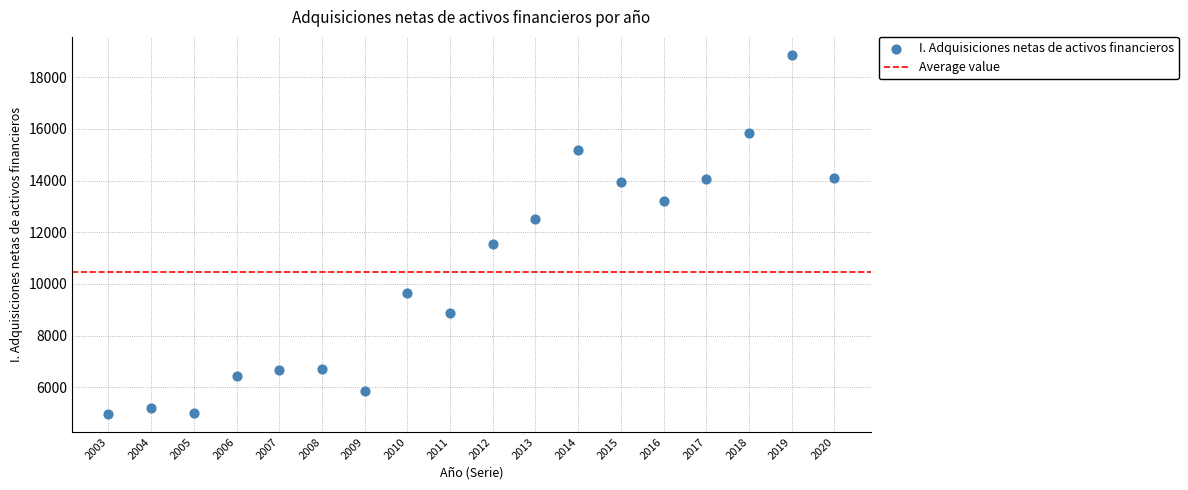

What is the range of X values (max minus min)?

17